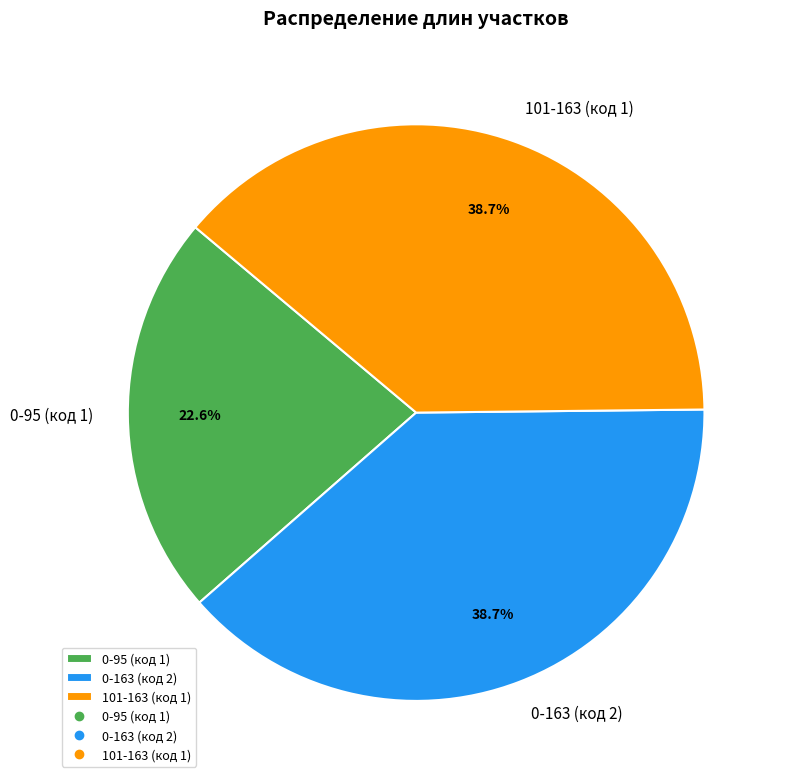

Which has a higher value, 101-163 (код 1) or 0-95 (код 1)?

101-163 (код 1)